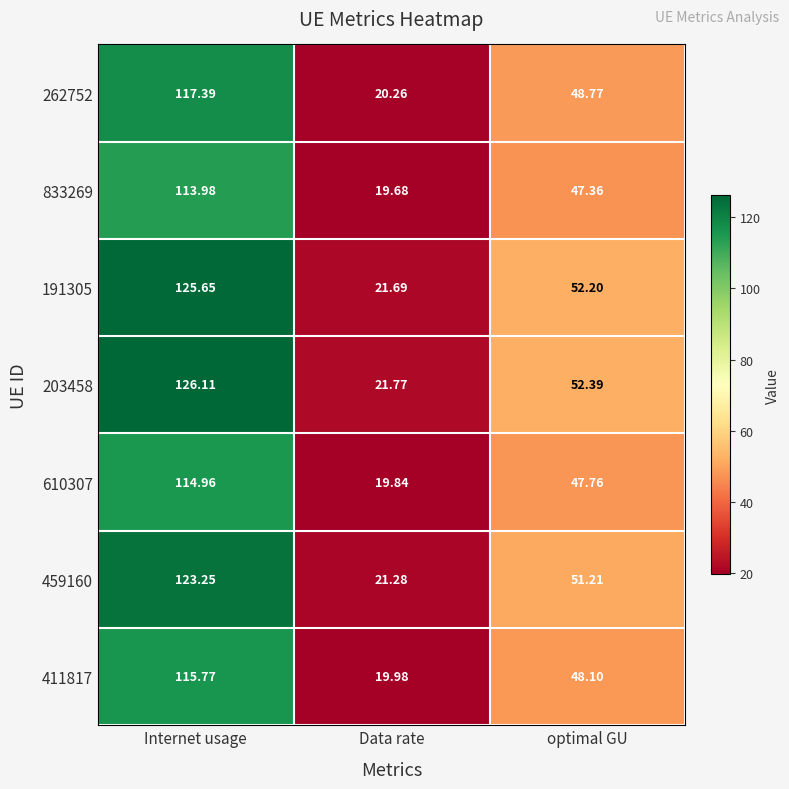

At which label is 262752 closest to 68?

optimal GU